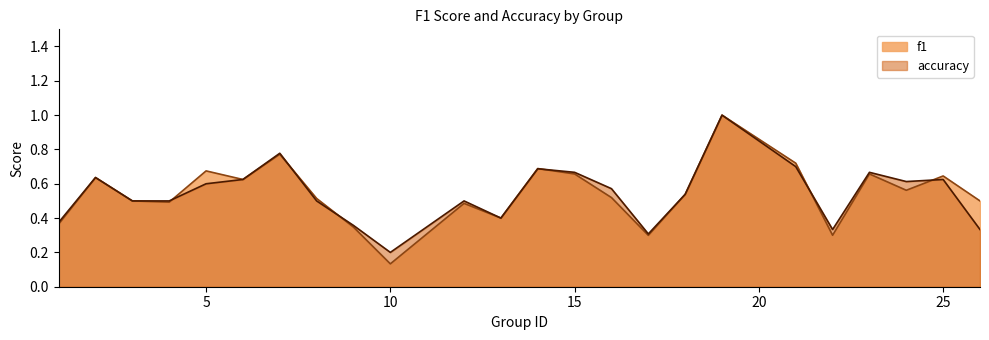

At which category does the chart reach its minimum across all series?

10